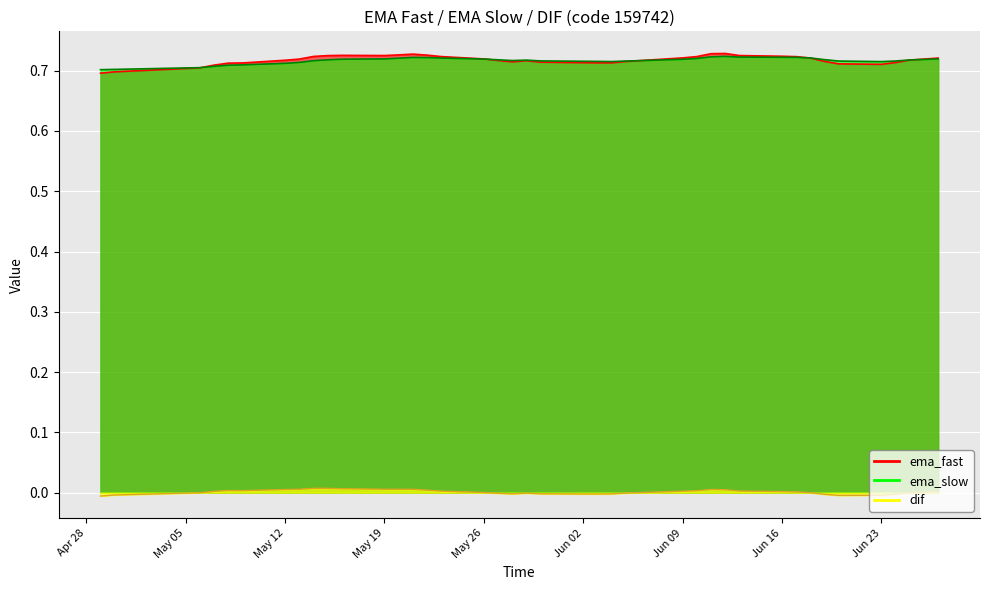

Reading left to right, extract all data points from this chart.

ema_fast: 0.7	0.7	0.7	0.7	0.7	0.7	0.7	0.7	0.7	0.7	0.7	0.7	0.7	0.7	0.7	0.7	0.7	0.7	0.7	0.7	0.7	0.7	0.7	0.7	0.7	0.7	0.7	0.7	0.7	0.7	0.7	0.7	0.7	0.7	0.7	0.7	0.7	0.7	0.7	0.7
ema_slow: 0.7	0.7	0.7	0.7	0.7	0.7	0.7	0.7	0.7	0.7	0.7	0.7	0.7	0.7	0.7	0.7	0.7	0.7	0.7	0.7	0.7	0.7	0.7	0.7	0.7	0.7	0.7	0.7	0.7	0.7	0.7	0.7	0.7	0.7	0.7	0.7	0.7	0.7	0.7	0.7
dif: -0.0	-0.0	-0.0	0.0	0.0	0.0	0.0	0.0	0.0	0.0	0.0	0.0	0.0	0.0	0.0	0.0	0.0	-0.0	-0.0	-0.0	-0.0	-0.0	-0.0	-0.0	0.0	0.0	0.0	0.0	0.0	0.0	0.0	0.0	-0.0	-0.0	-0.0	-0.0	-0.0	-0.0	0.0	0.0